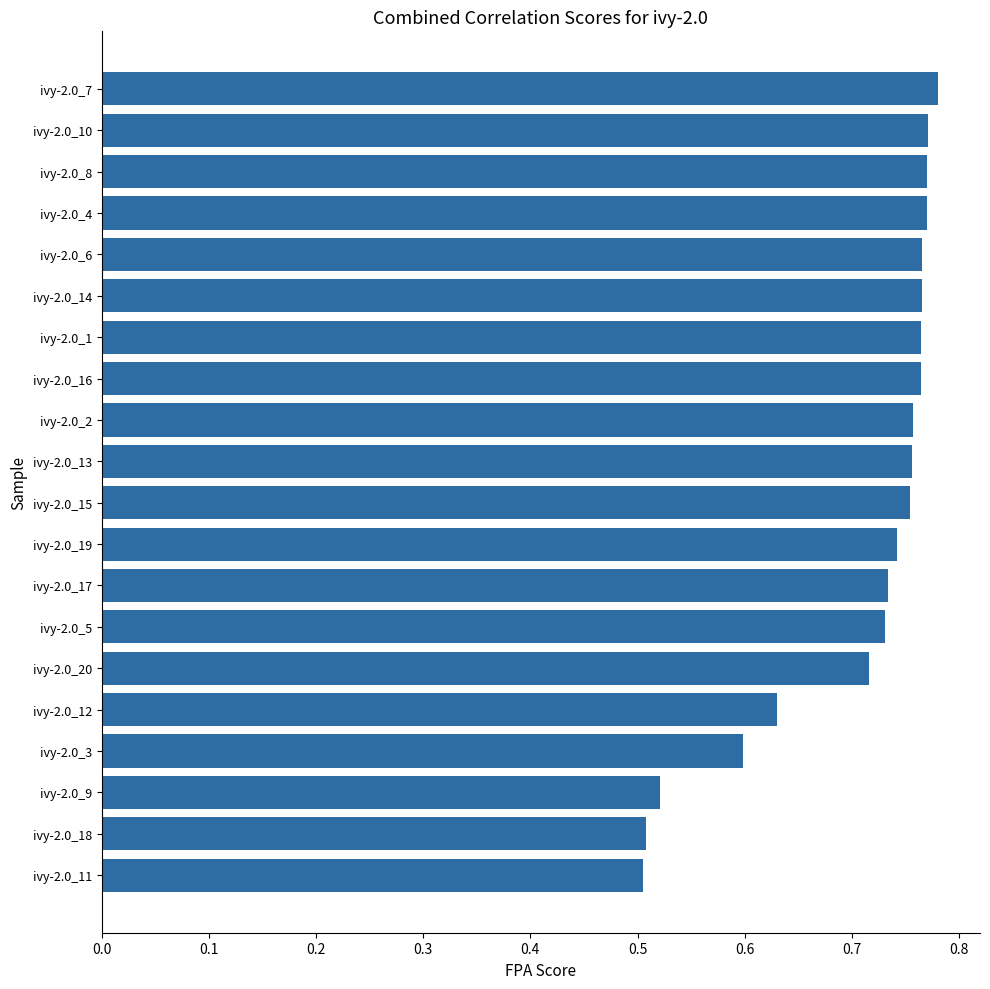

What is the change in value from ivy-2.0_9 to ivy-2.0_3?

+0.1